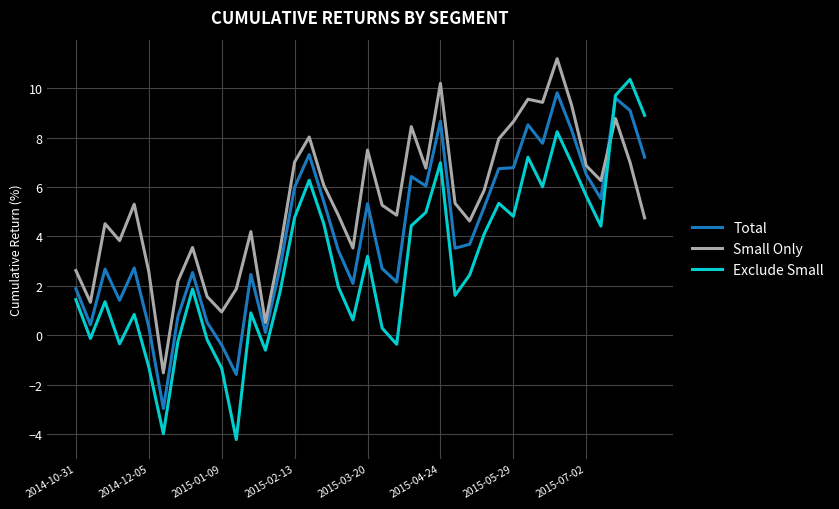

Which series has the widest spread of values?

Exclude Small